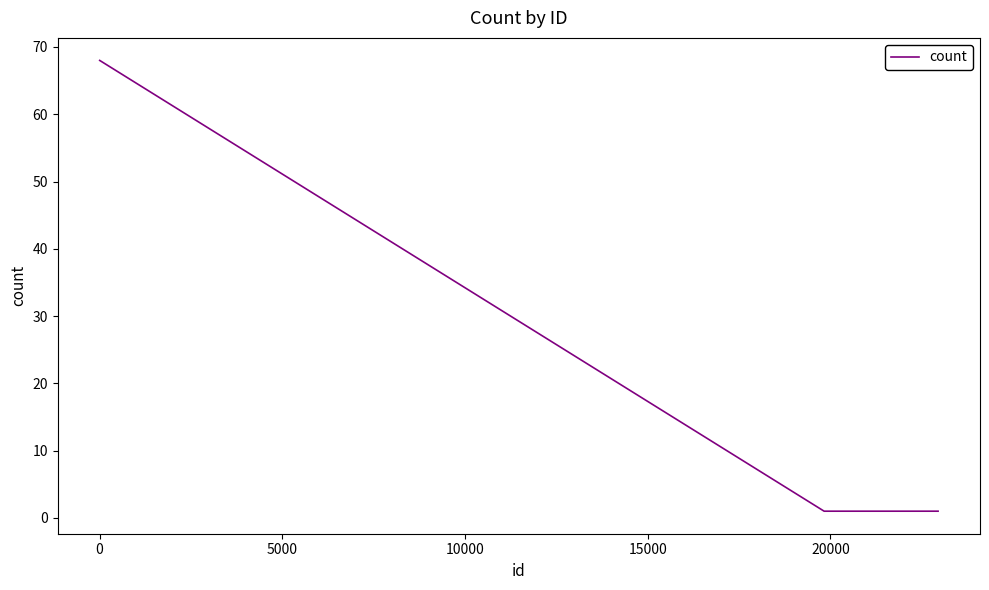

What is the greatest value displayed?

68